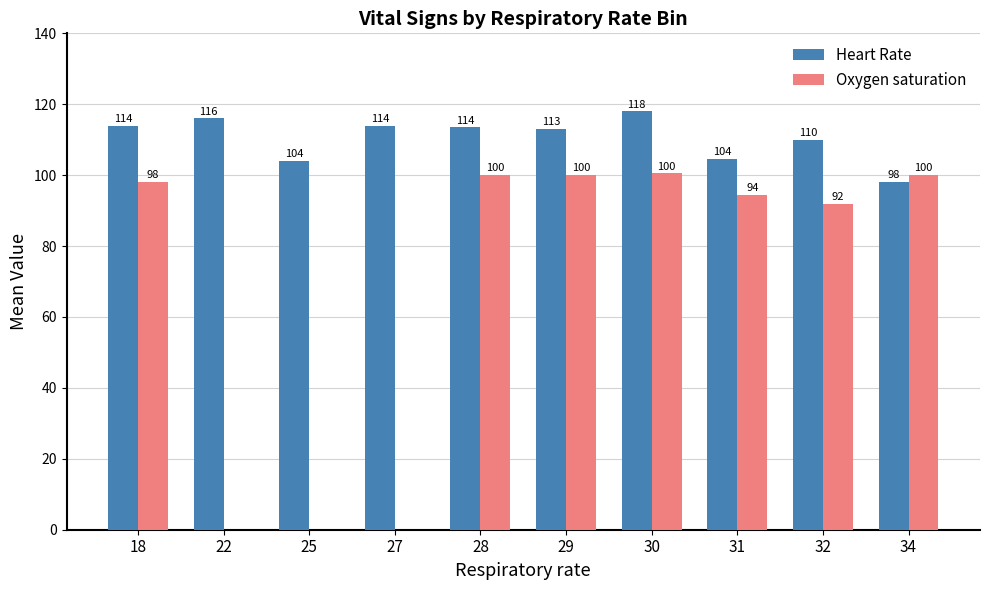

What are all the series names shown in the legend?

Heart Rate, Oxygen saturation